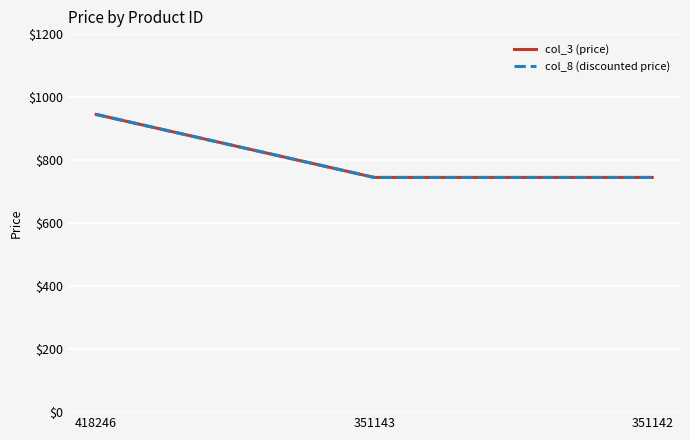

List the series in order of their peak value, lowest first.

col_3 (price), col_8 (discounted price)